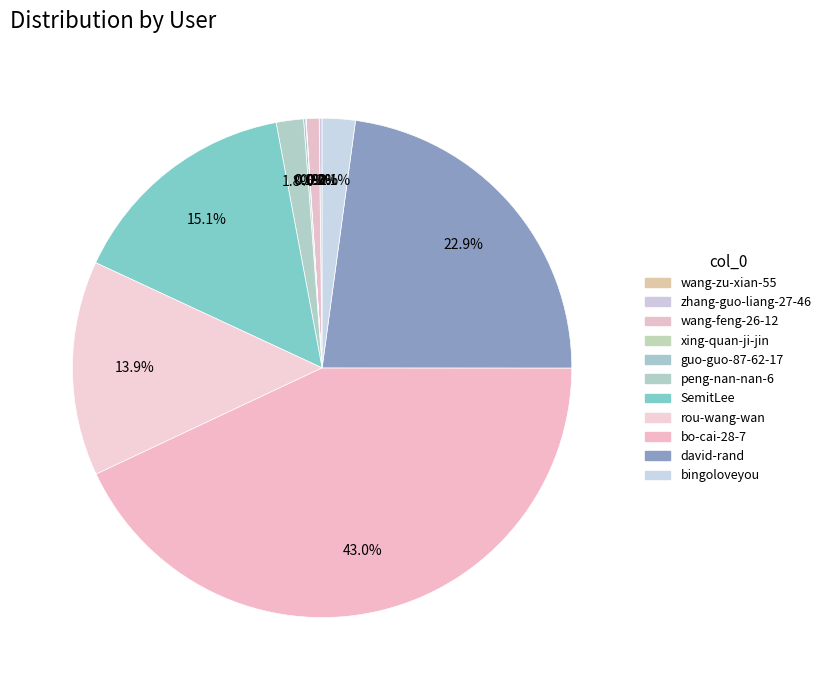

Combined, what portion of the pie is peng-nan-nan-6 and bingoloveyou?

3.9%